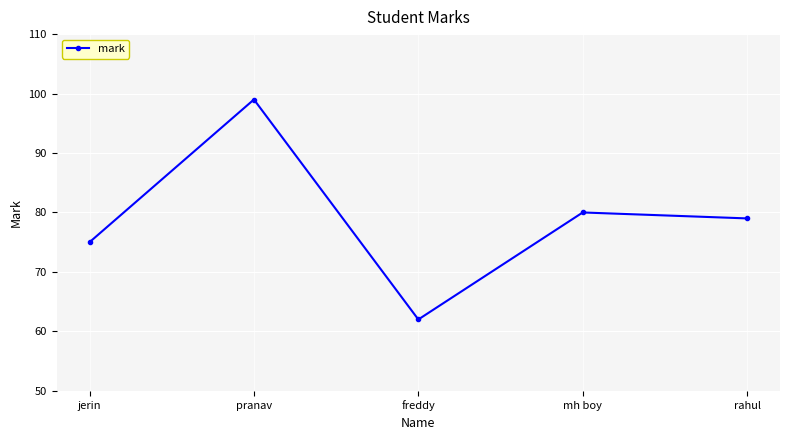

What is the label of the 5th point from the right?

jerin